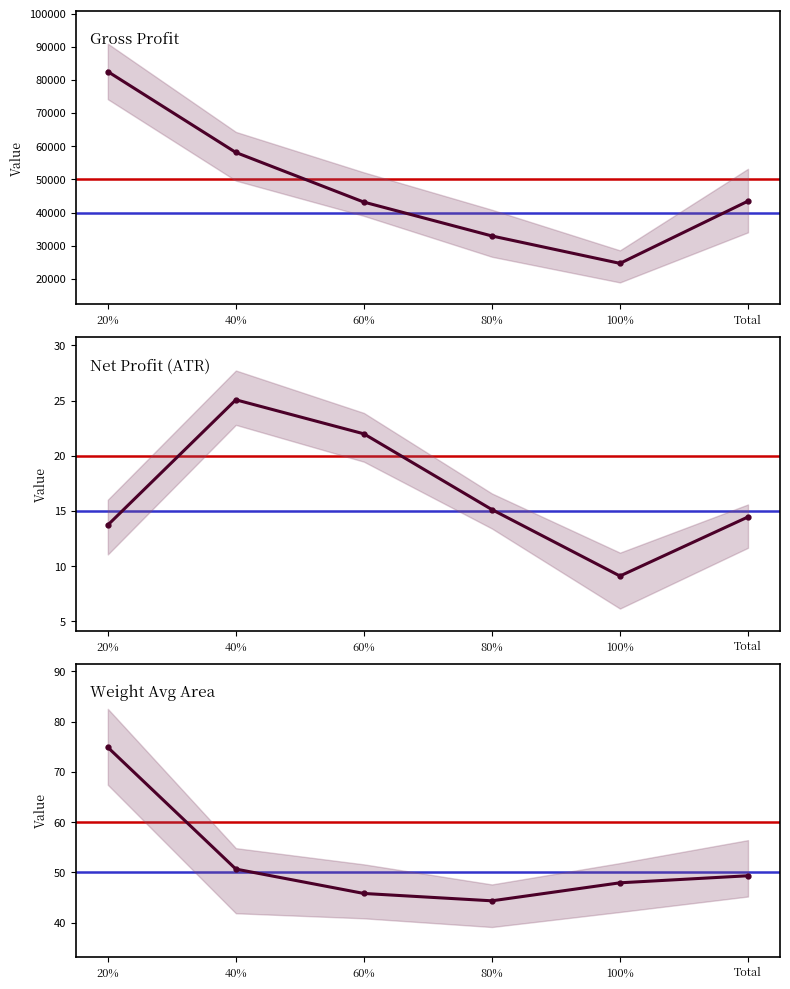

How many categories are shown in the chart?

6